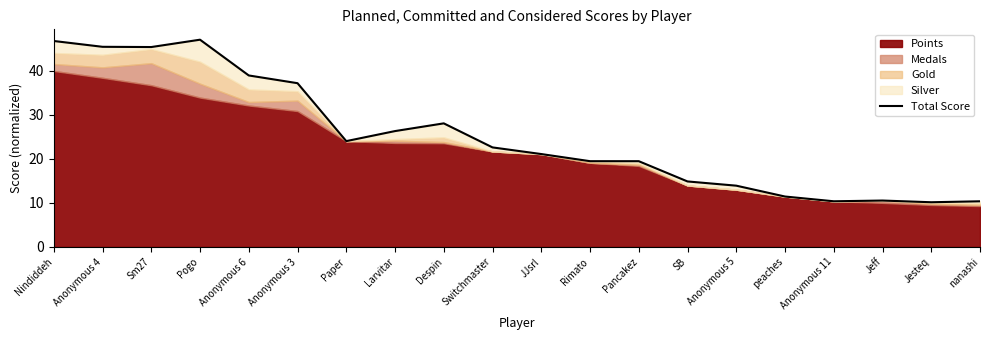

Which category has the lowest value across all series?

Jesteq